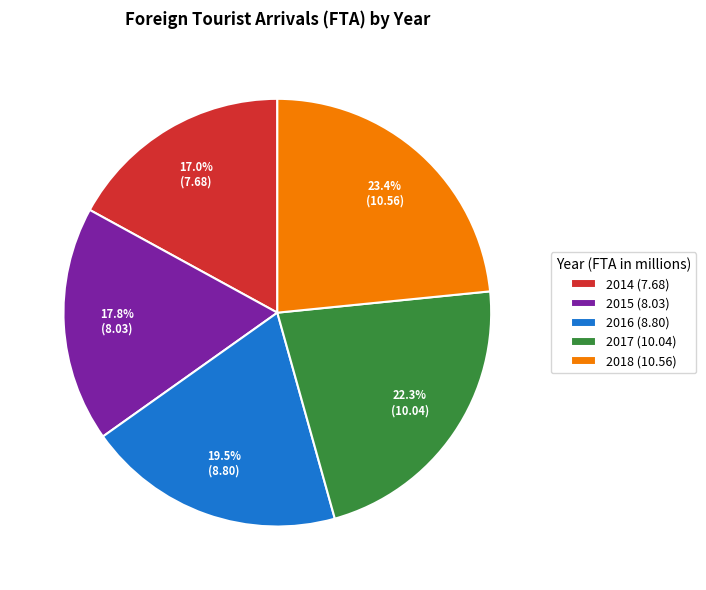

Is 2014 (7.68) the majority of the pie?

No